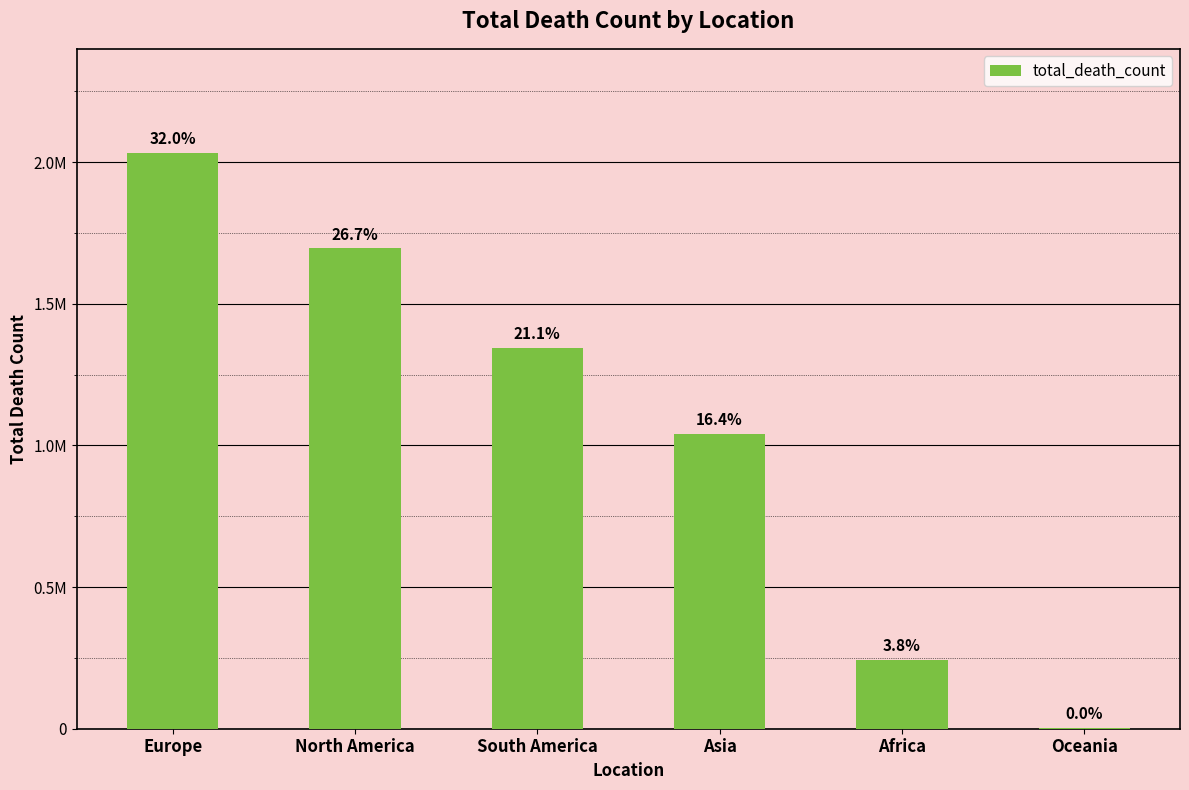

Are the bars horizontal?

No